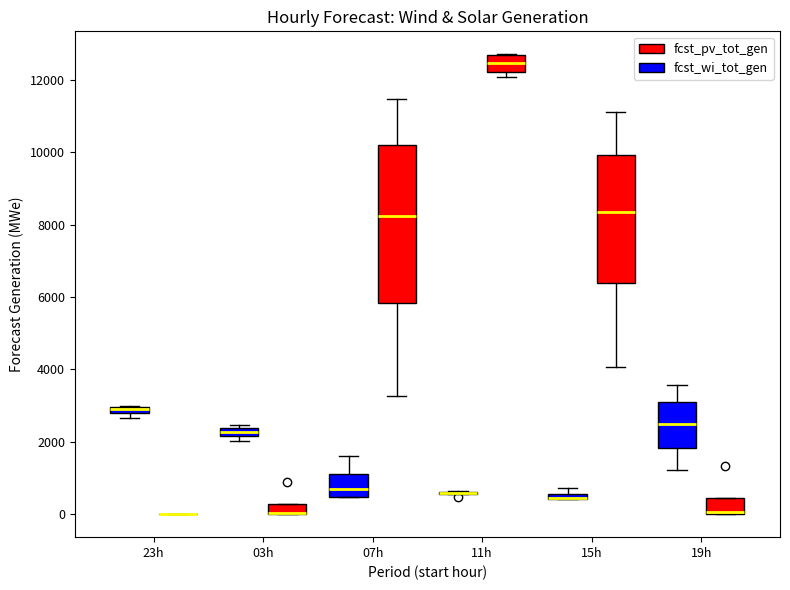

Where does the upper whisker of the box for 19h (fcst_wi_tot_gen) end on the y-axis? The values are not printed on the chart, so give them approximately, as read against the axis.

3600